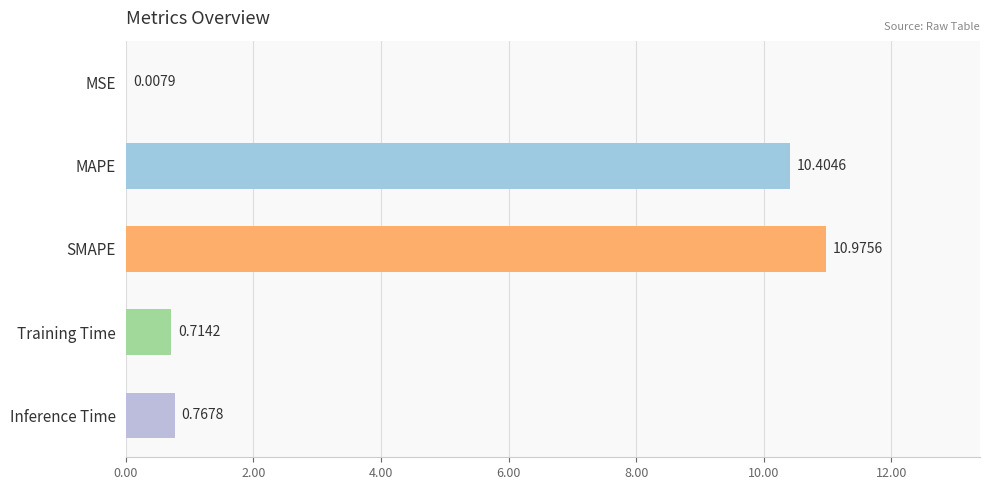

Where is the data nearest to the value 5?

Inference Time